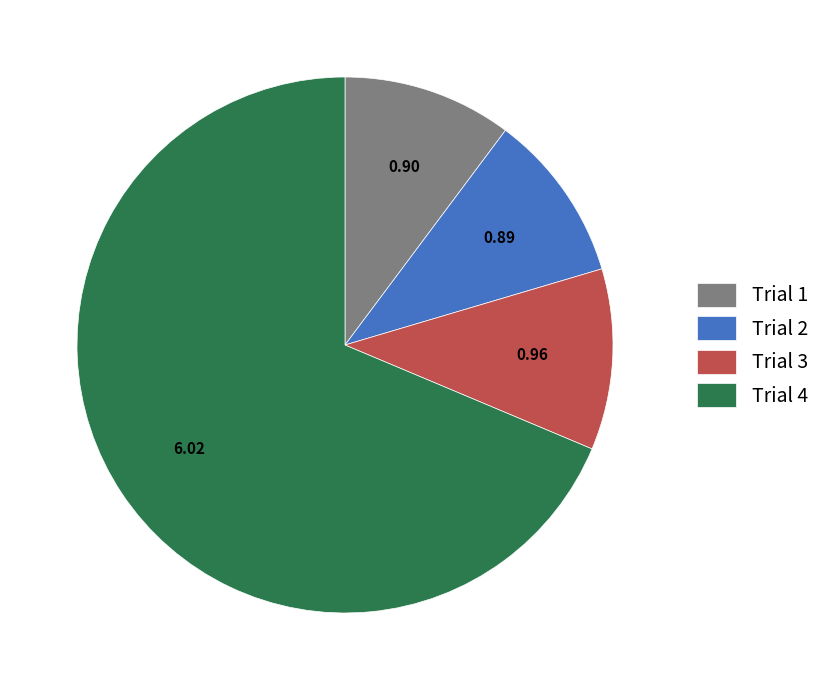

True or false: Trial 1 accounts for 18% of the total.

False